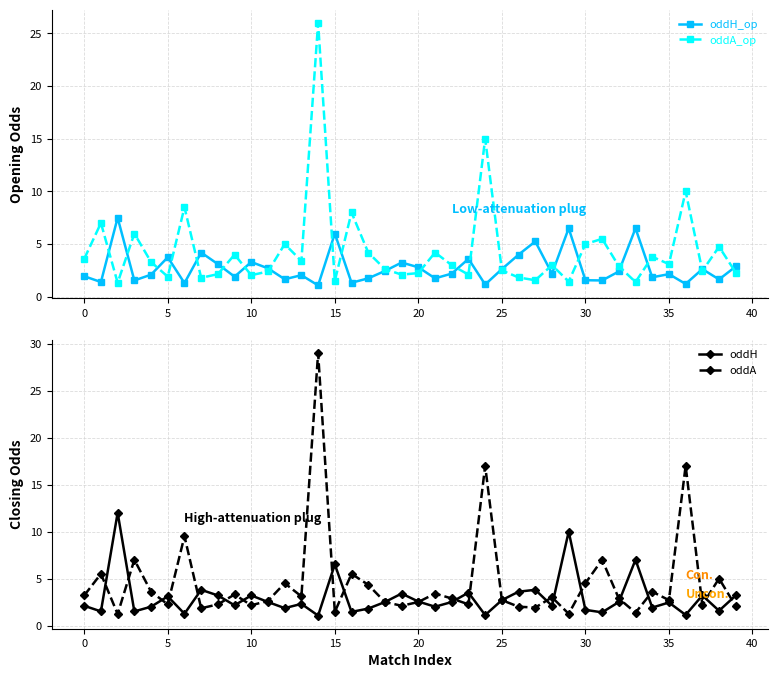

What is the label of the 32nd point from the left?

31